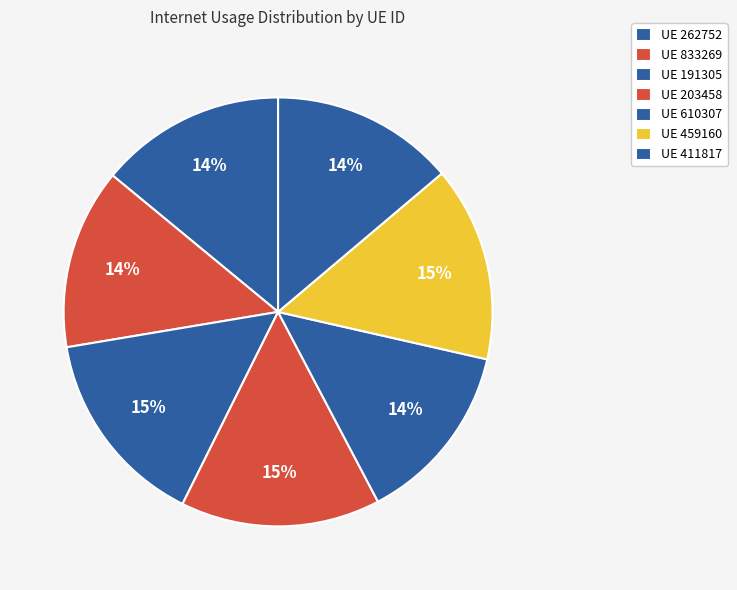

How many segments does this pie chart have?

7